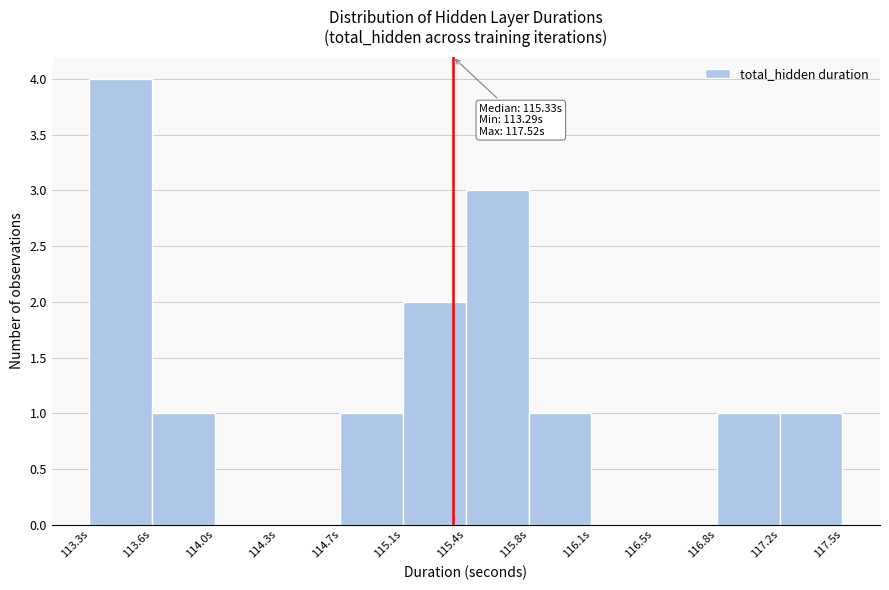

Reading left to right, list all the values displayed in this chart.

113.3s=4	113.6s=1	114.0s=0	114.3s=0	114.7s=1	115.1s=2	115.4s=3	115.8s=1	116.1s=0	116.5s=0	116.8s=1	117.2s=1